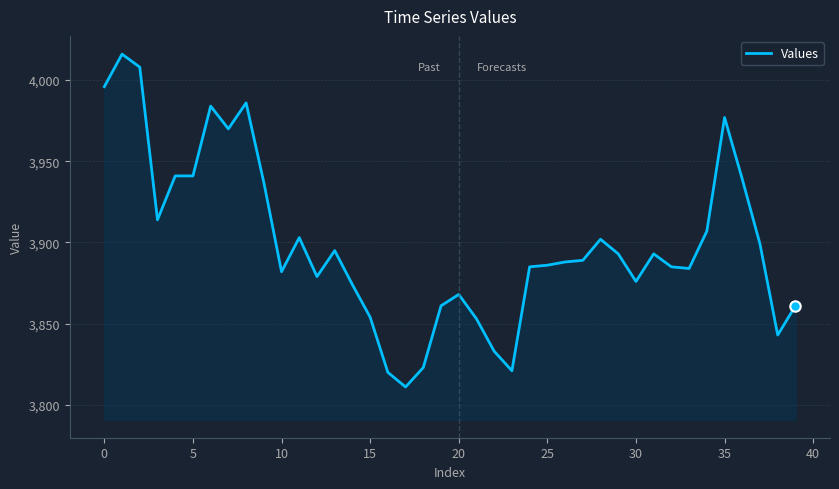

What is the difference between the maximum and minimum values?

205